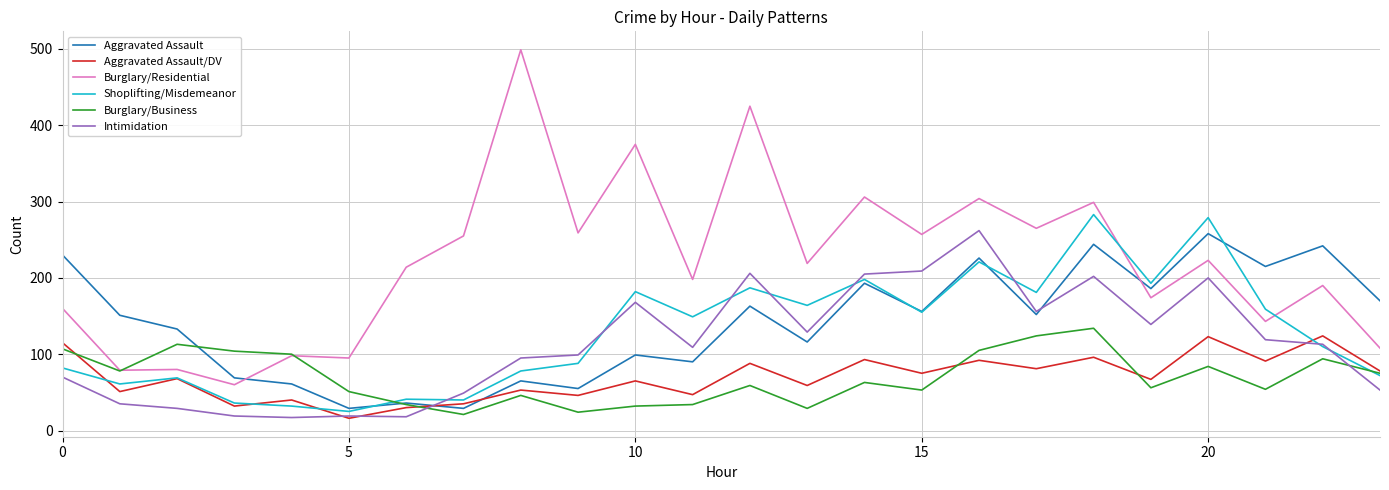

Which series has the largest range (max minus min)?

Burglary/Residential